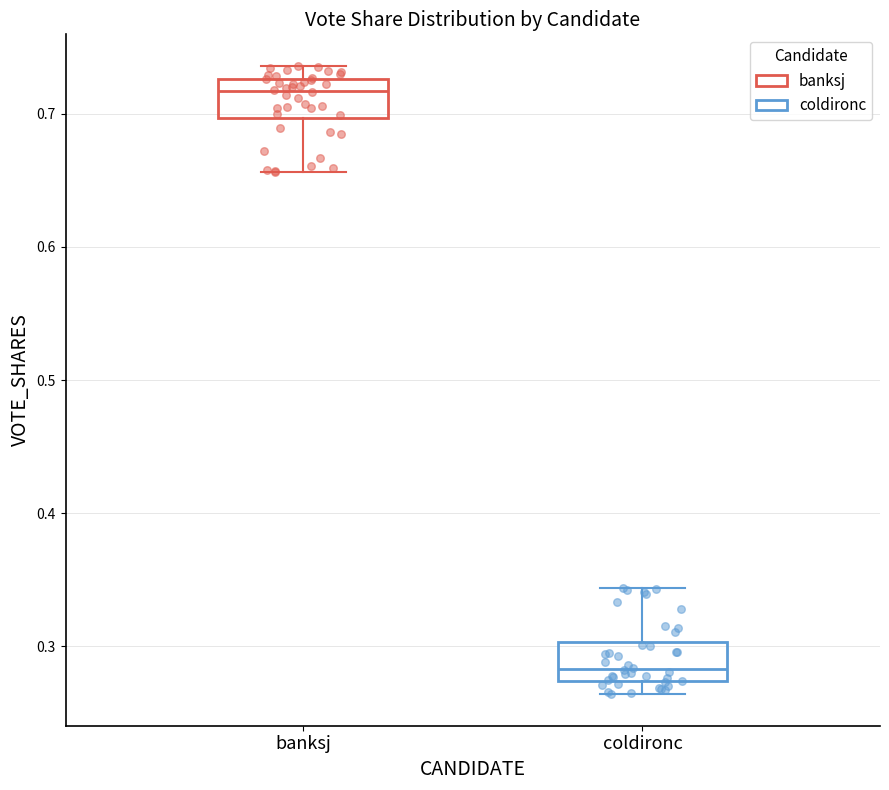

Reading left to right, read every box against the y-axis: the position of its median line, the range the box covers, and the ends of its whiskers. The values are not printed on the chart, so give them approximately, as read against the axis.

banksj: median 0.72, box 0.70 to 0.73, whiskers 0.66 to 0.74
coldironc: median 0.28, box 0.27 to 0.30, whiskers 0.26 to 0.34